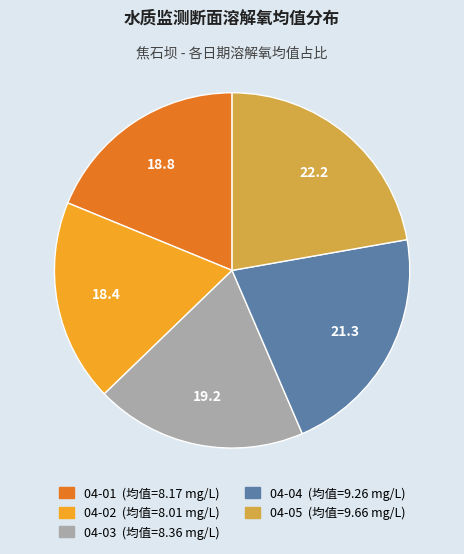

How many segments does this pie chart have?

5